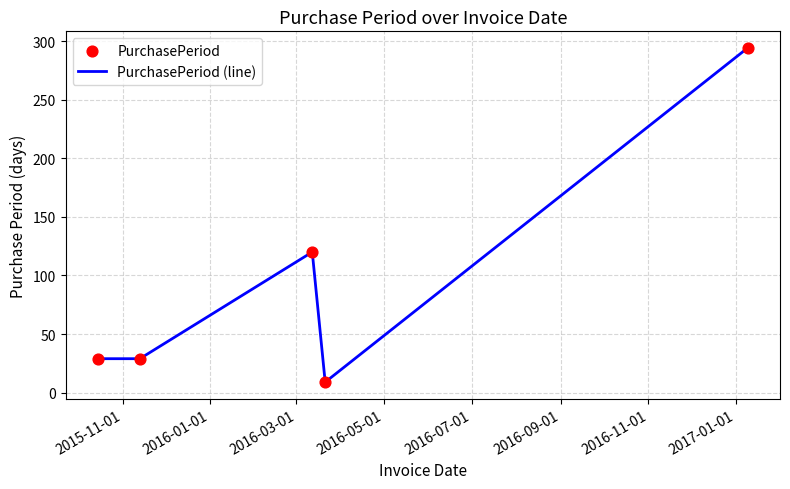

What is the smallest value displayed?

9